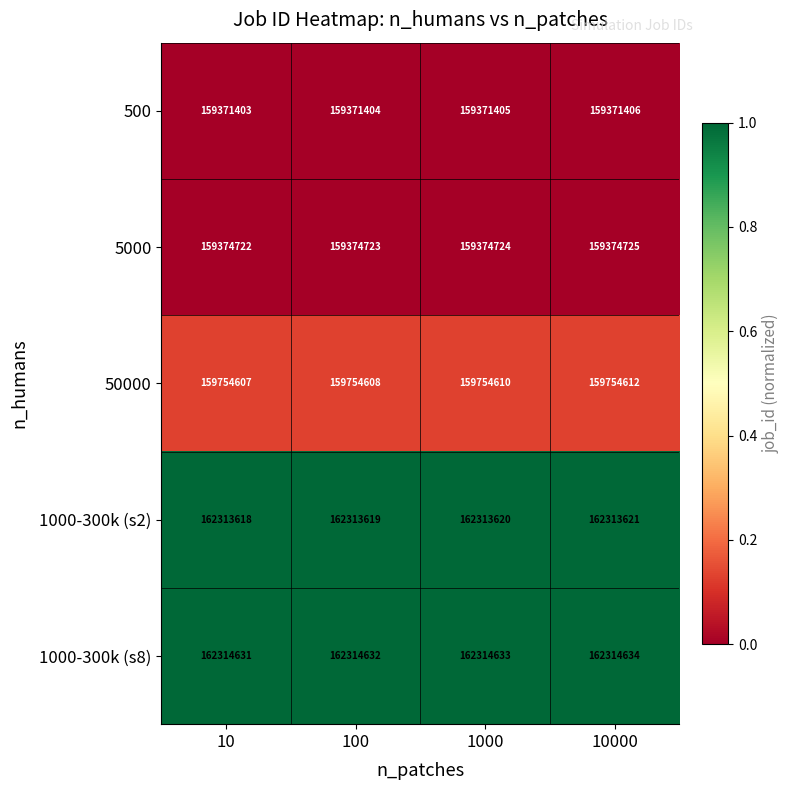

At 1000, list the series in order from largest to smallest.

1000-300k (s8), 1000-300k (s2), 50000, 5000, 500